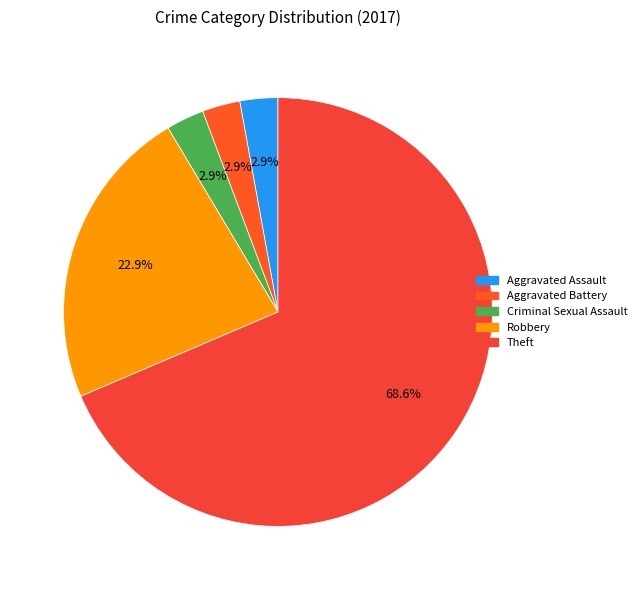

How many slices are in this pie chart?

5